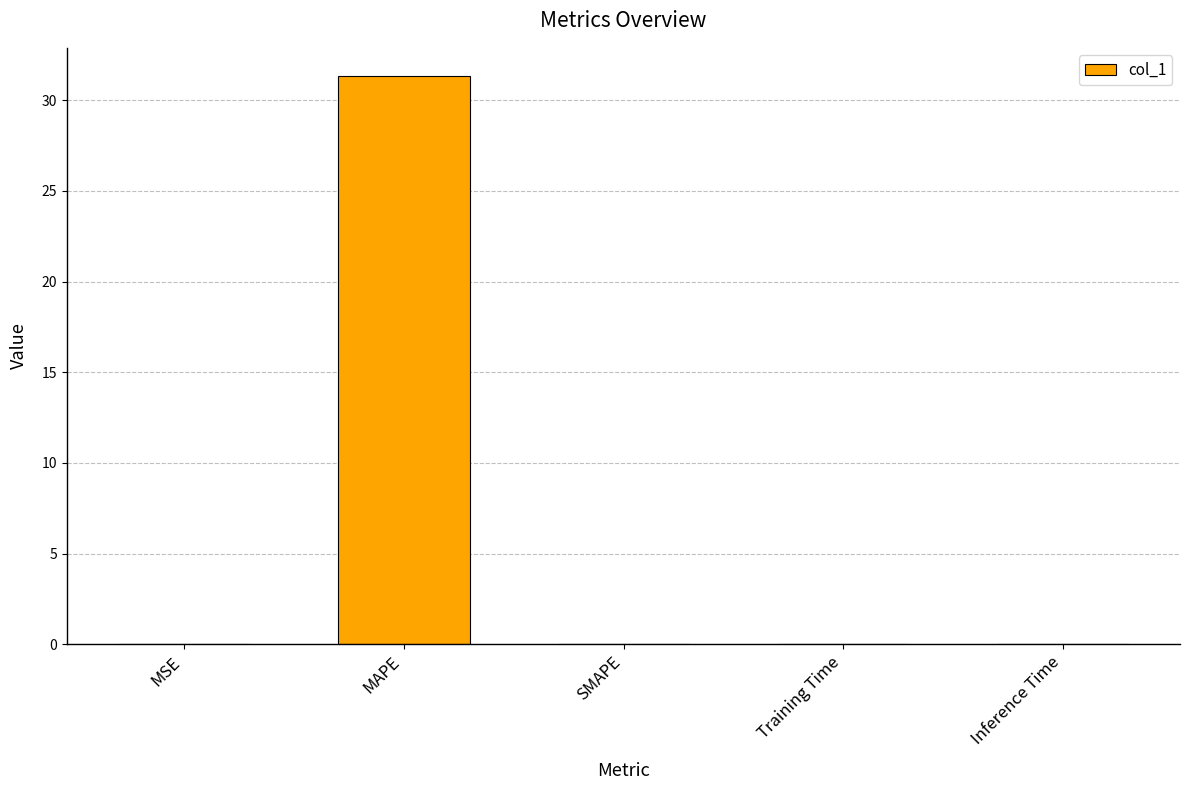

The value at MAPE is 31.3. True or false?

True